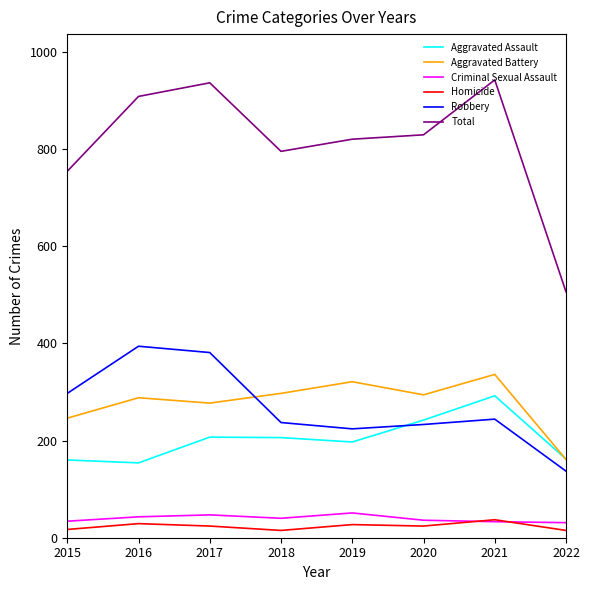

What is the difference between the maximum and minimum values in the Criminal Sexual Assault series?

20